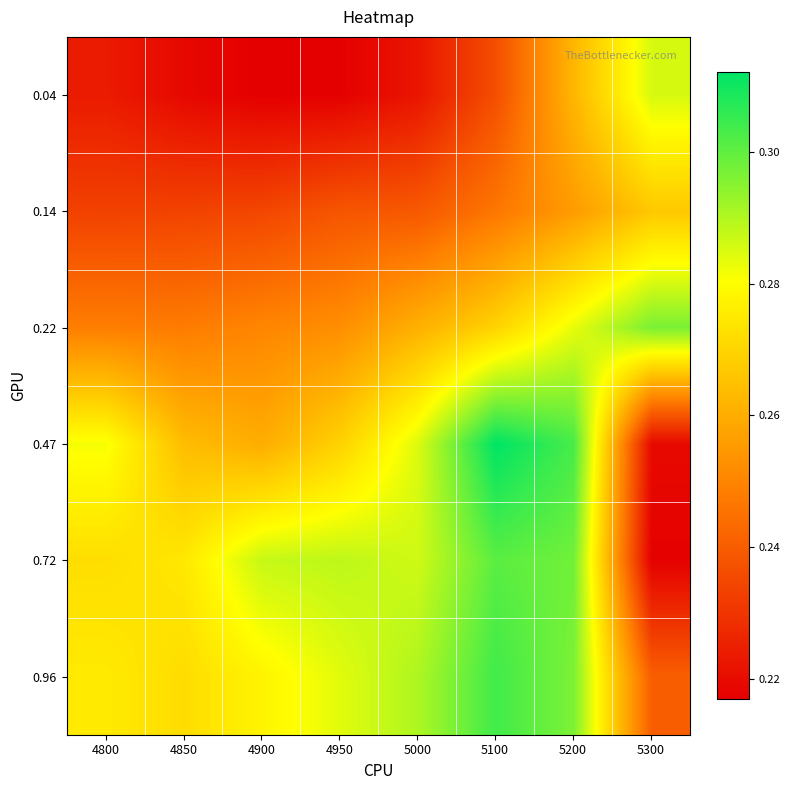

Which label corresponds to the smallest value in the chart?

4900